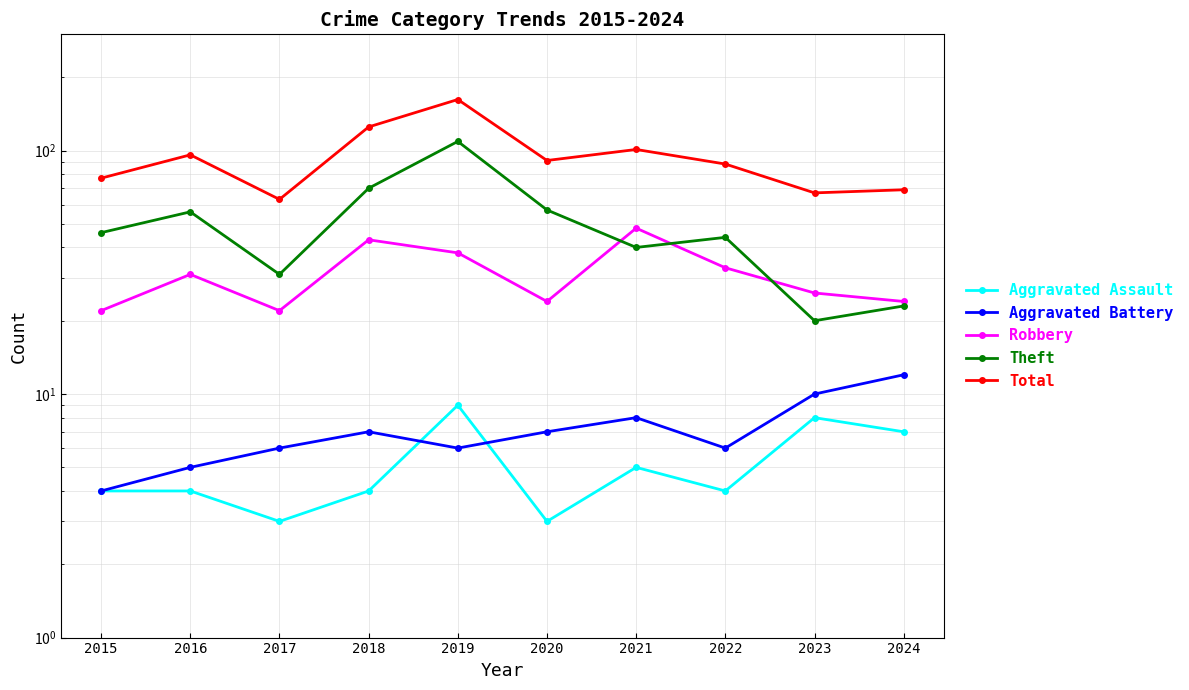

Does the chart display data point markers on the line(s)?

Yes